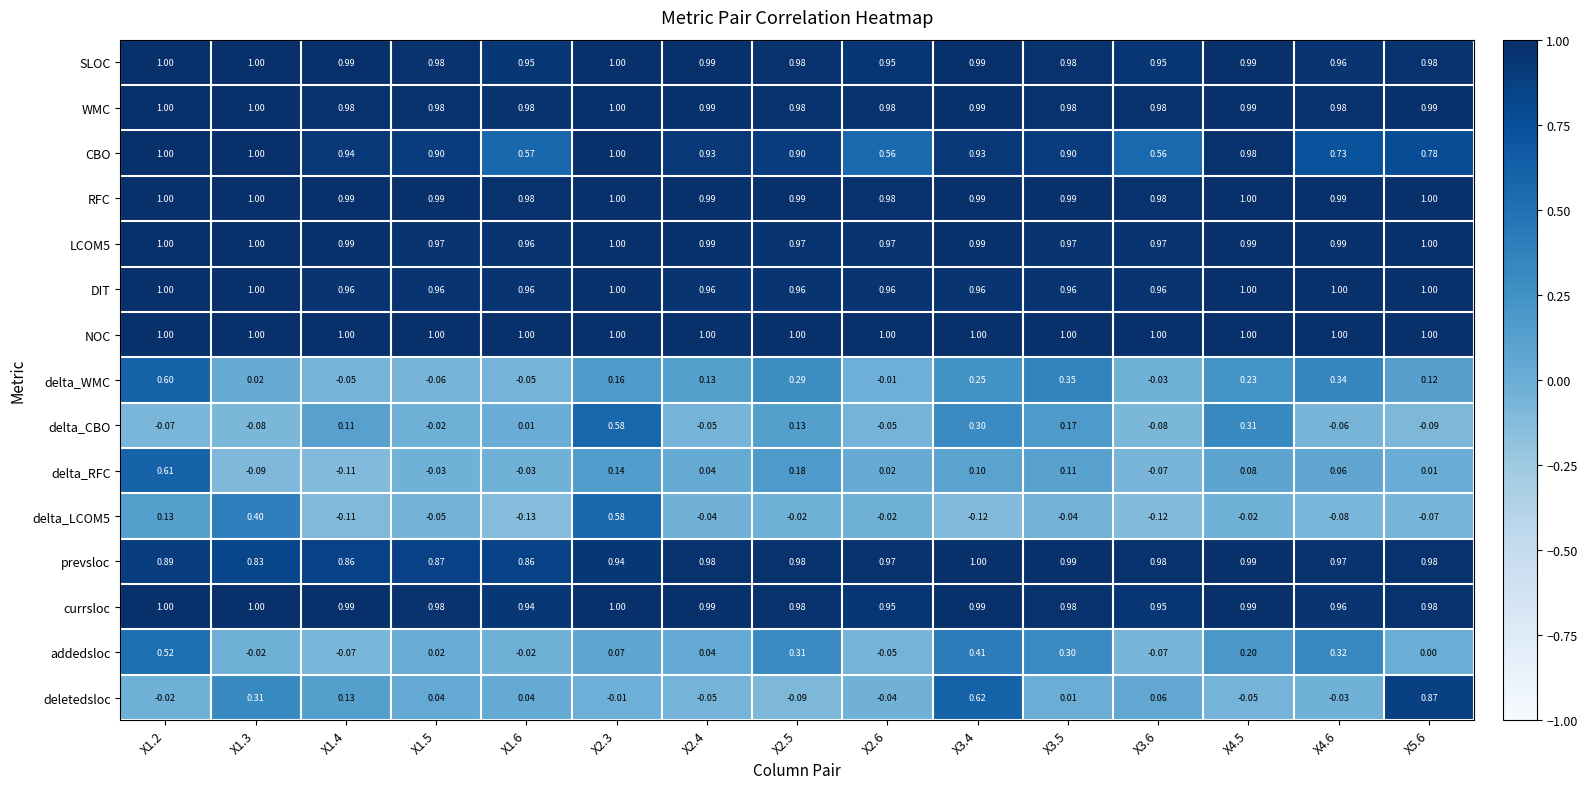

Which series has the largest total across all categories?

NOC